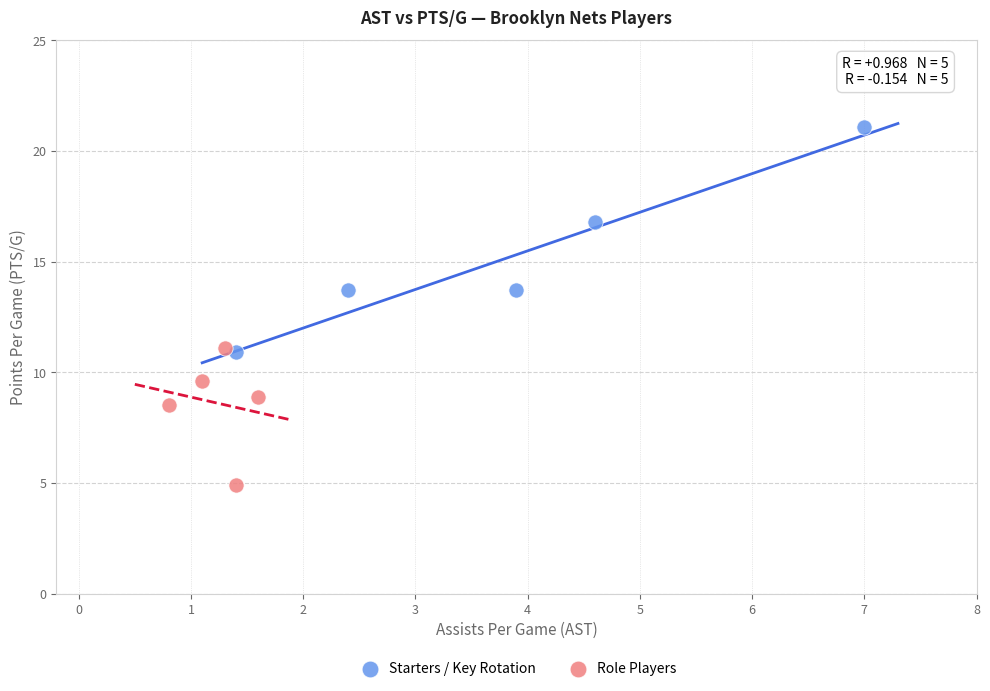

What are all the series names shown in the legend?

Starters / Key Rotation, Role Players